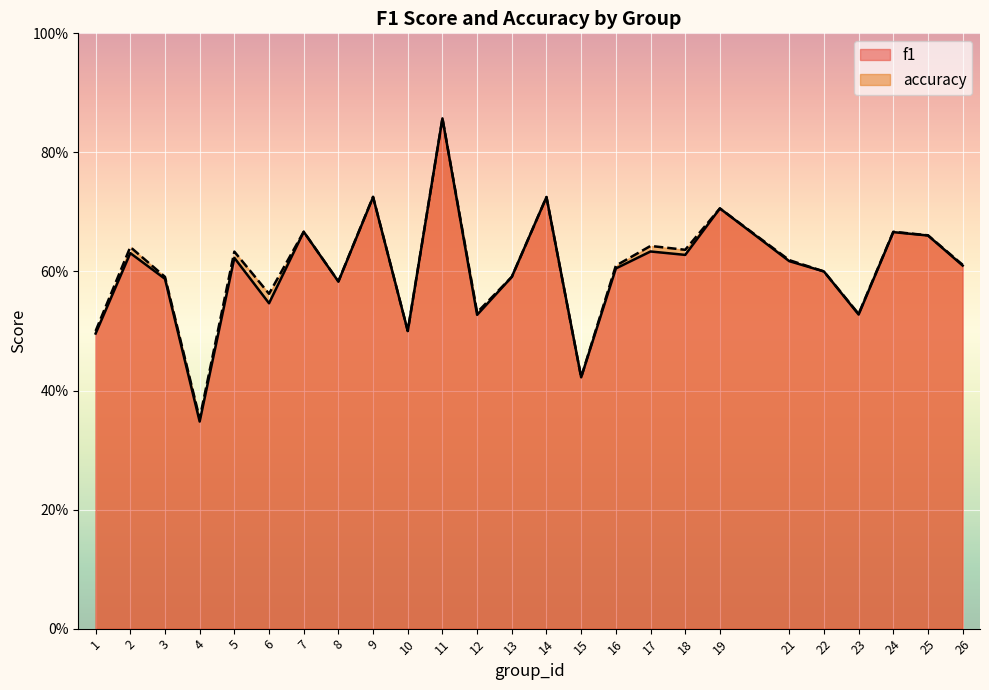

List the series in order of their overall mean, lowest first.

f1, accuracy